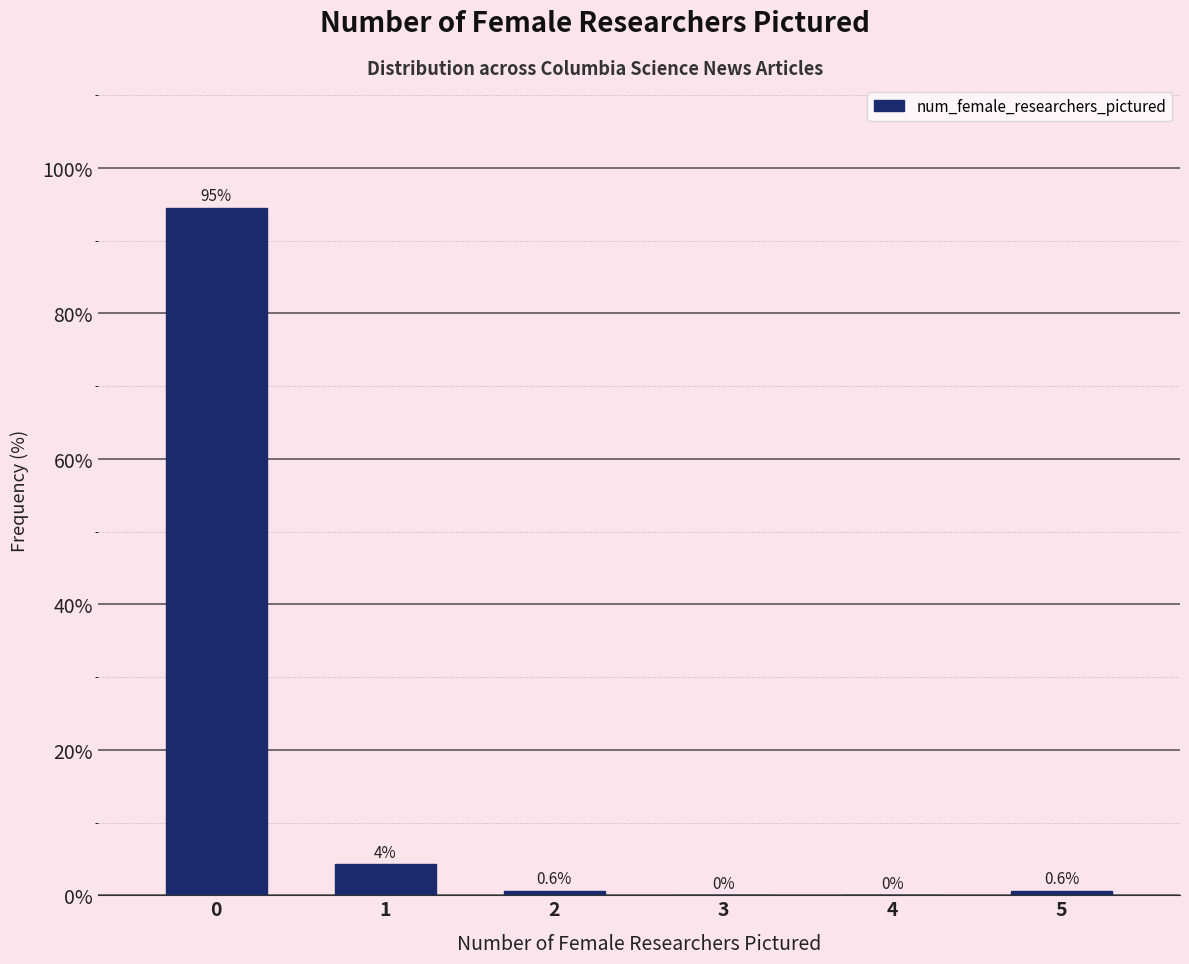

True or false: the data shows 60.2 at 4.

False